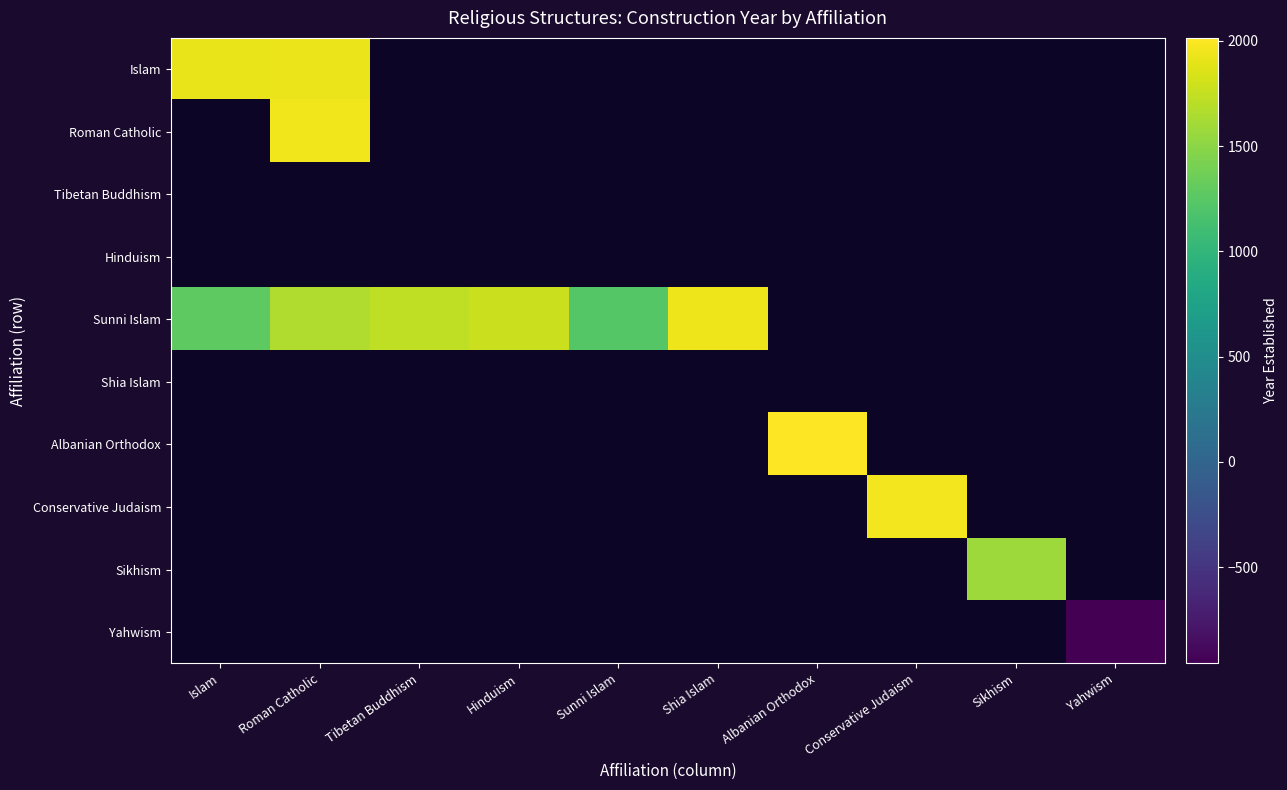

What is the minimum value for Sunni Islam?

1230.0